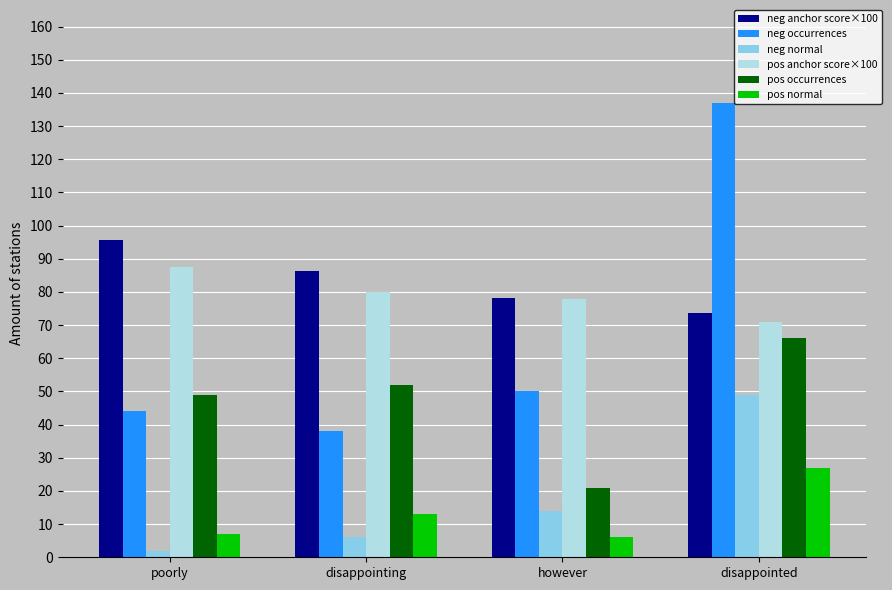

What is the label of the 3rd bar from the right?

disappointing